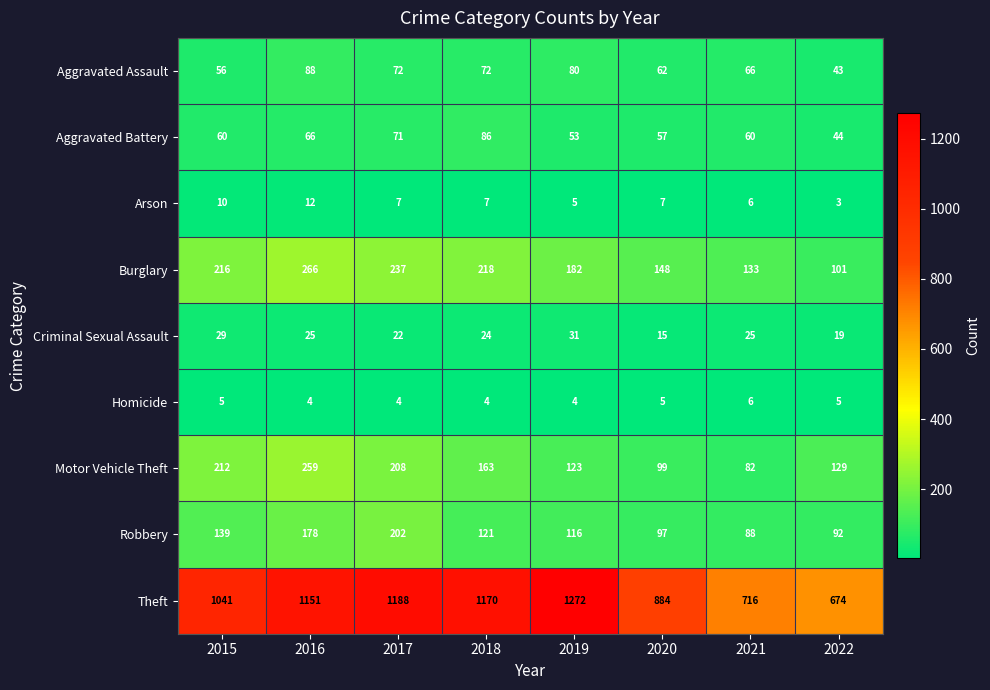

Between 2016 and 2019, which series saw the biggest shift?

Motor Vehicle Theft